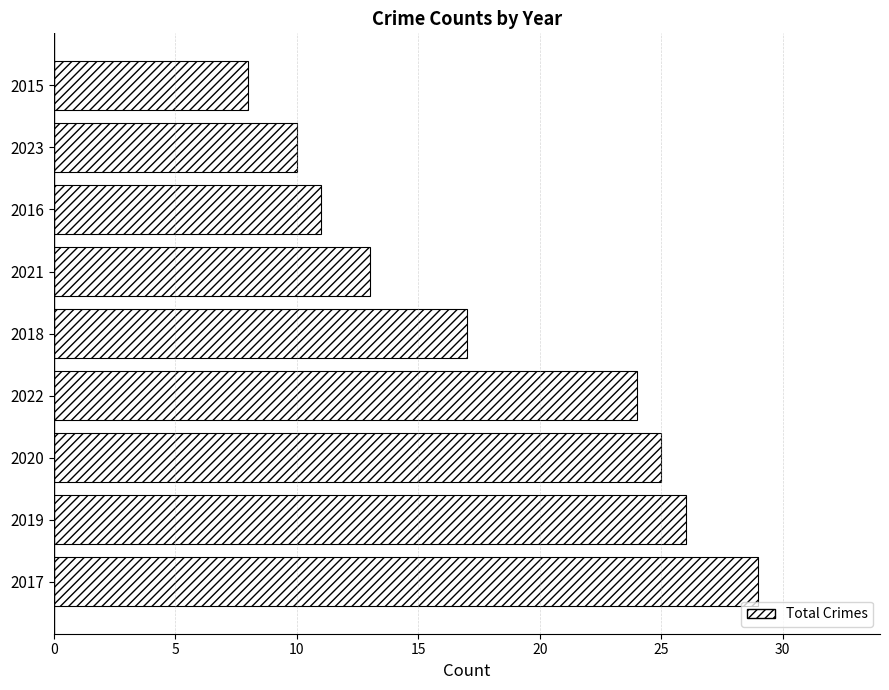

What is the change in value from 2019 to 2023?

-16